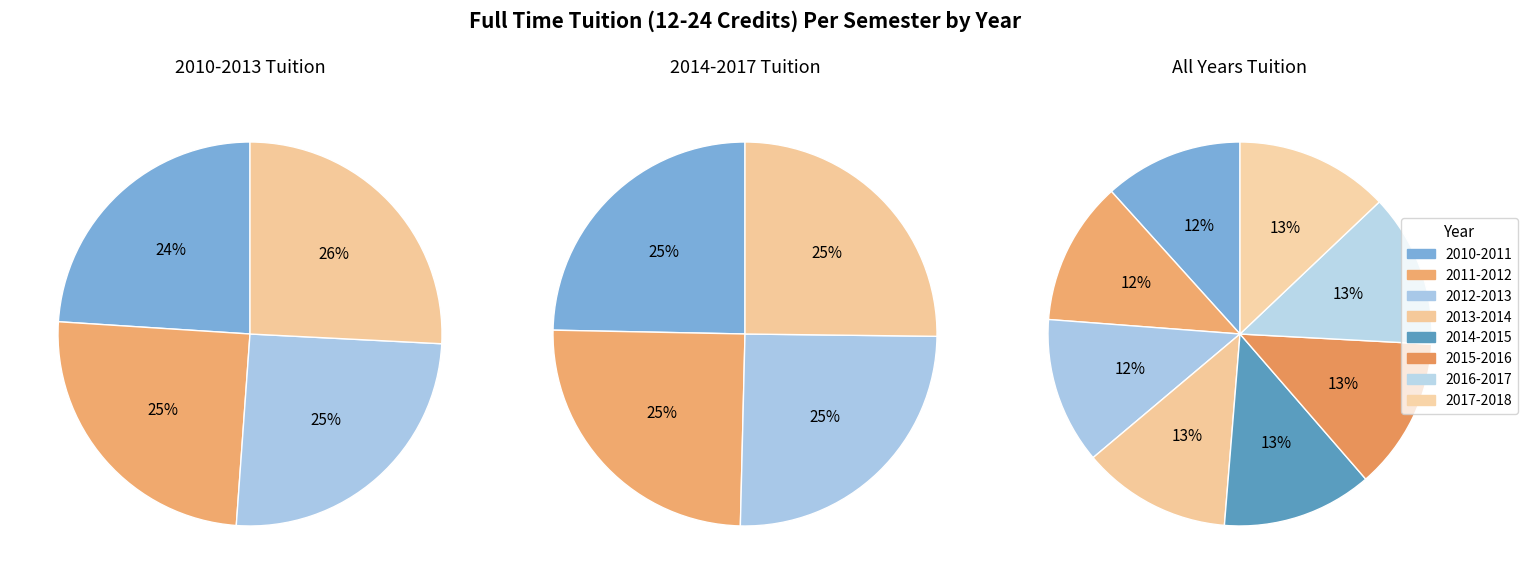

Do 2010-2011 and 2015-2016 together represent more than half of the pie?

No